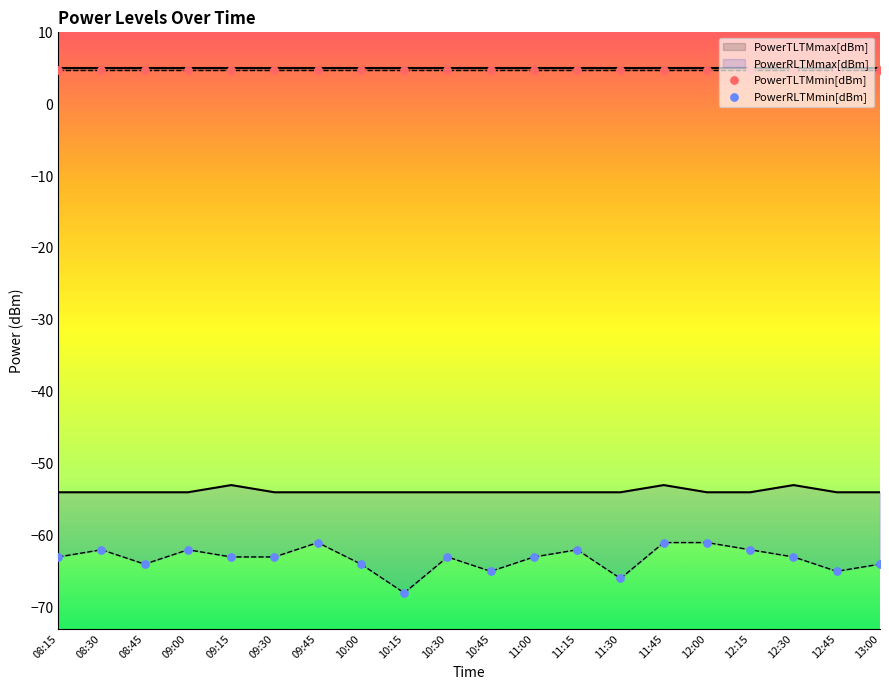

At how many categories does at least one series exceed -56?

20